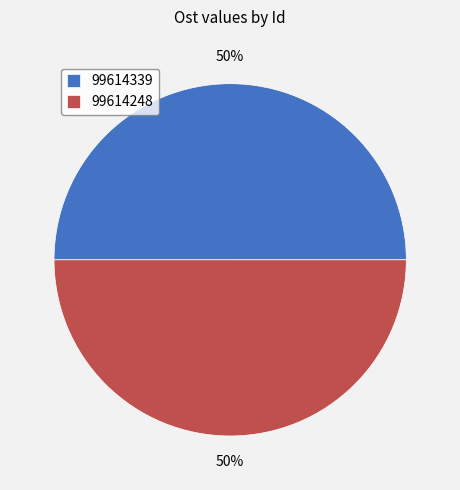

What is the ratio of the value at 99614339 to the value at 99614248?

1.0